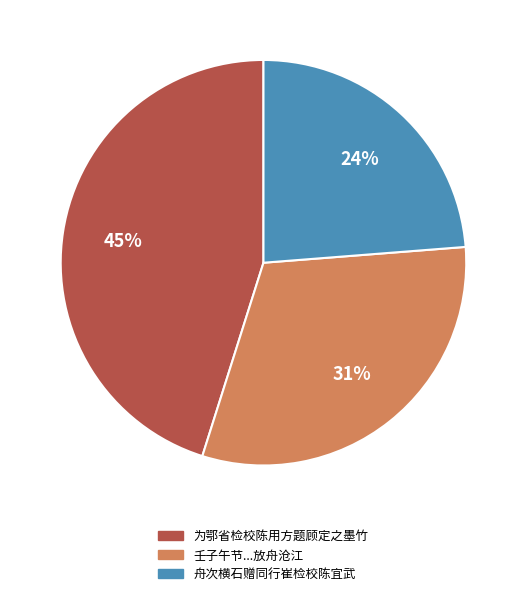

To the nearest percent, what is the average slice percentage?

33%